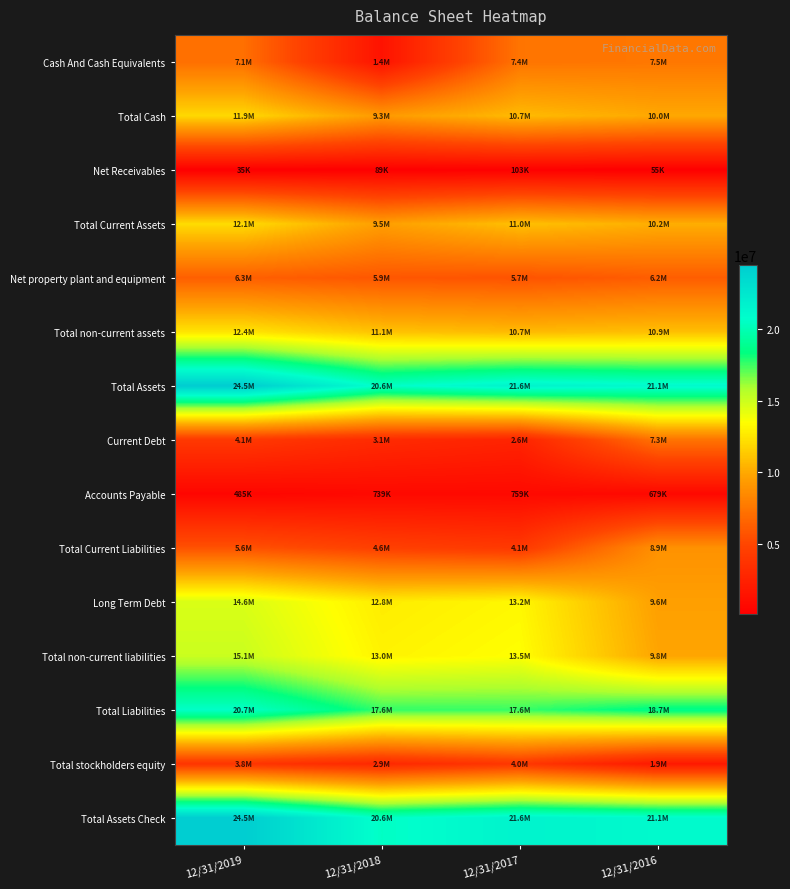

What is the difference between the highest and lowest values at 12/31/2019?

24466418